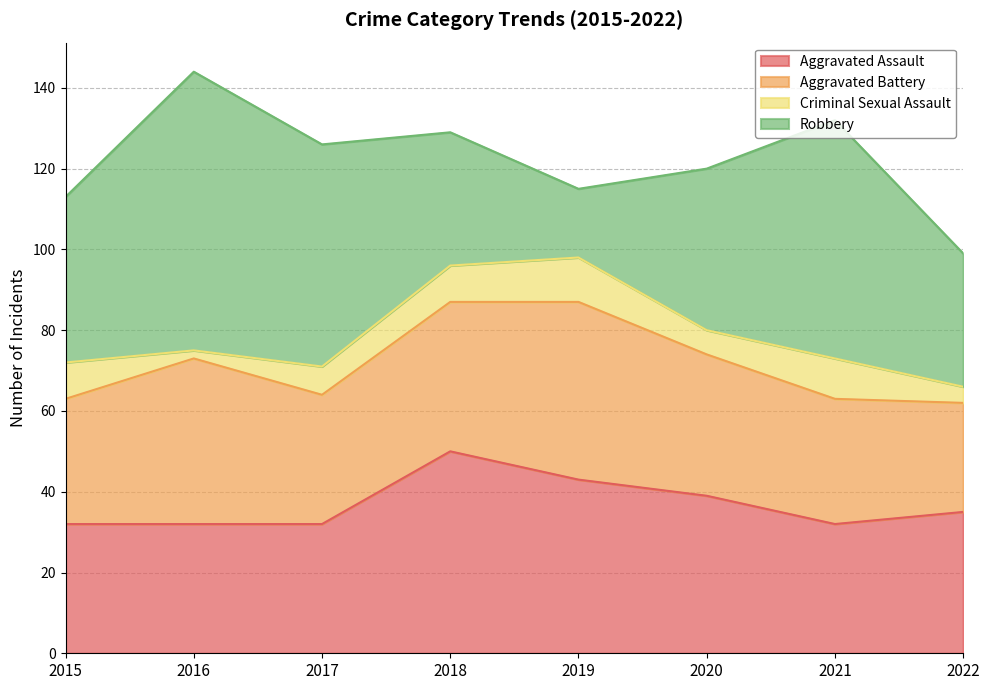

Which category has the lowest value in the Aggravated Assault series?

2015